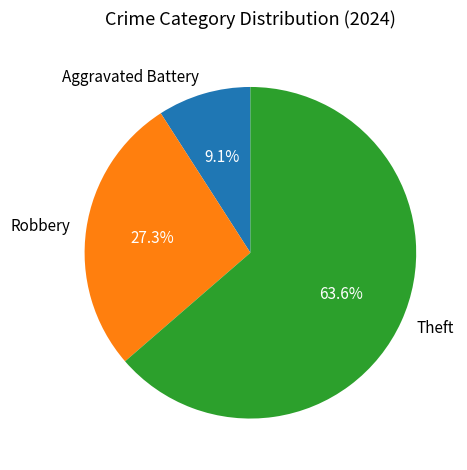

Approximately how many times larger is the value at Aggravated Battery compared to Robbery?

0.3